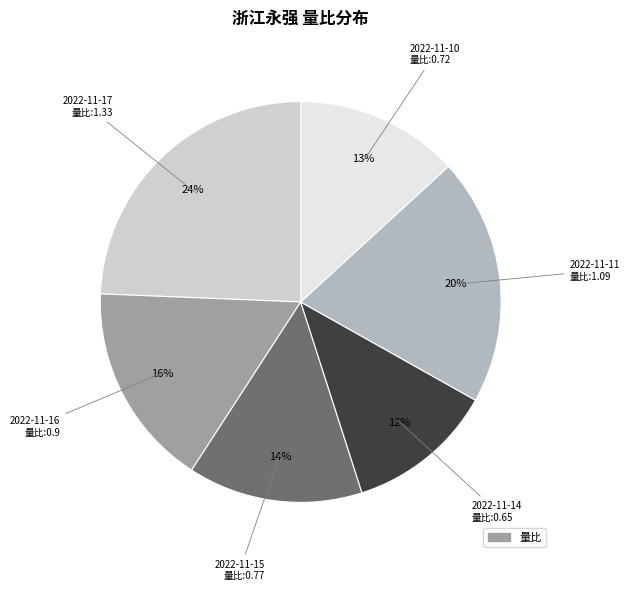

To the nearest percent, what is the difference between the largest and smallest slice percentages?

12%